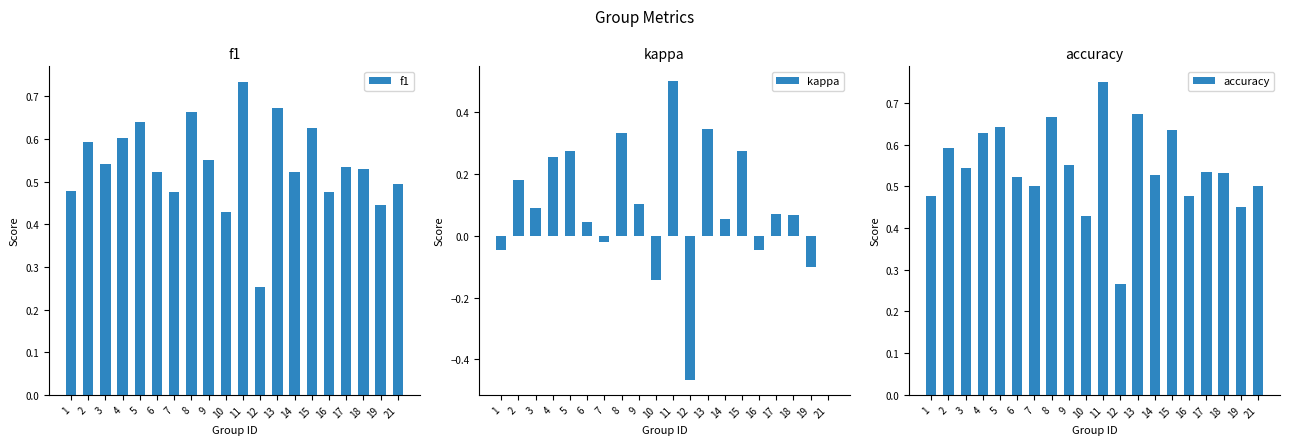

What is the difference between the highest and lowest values at 3?

0.5